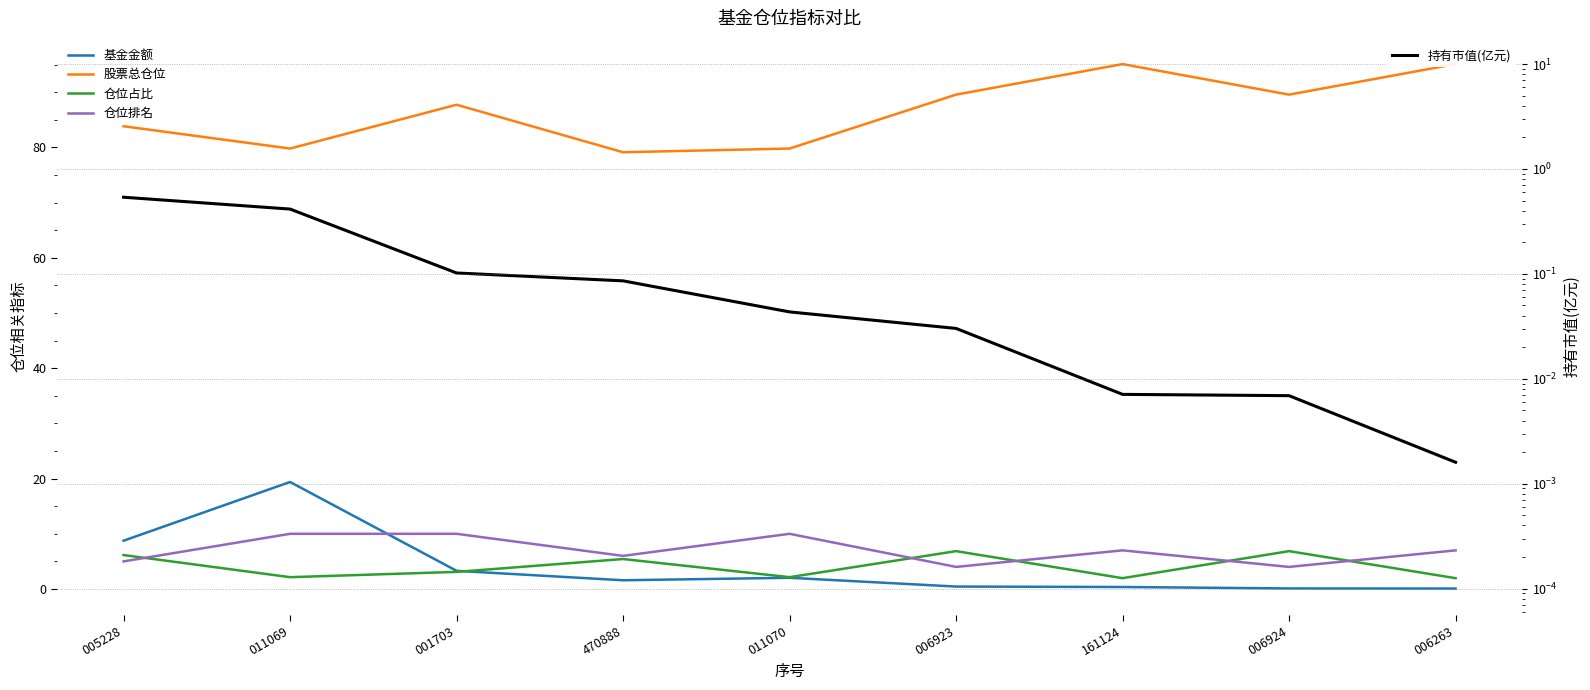

What is the value of the 基金金额 point at the 6th from the left?

0.4